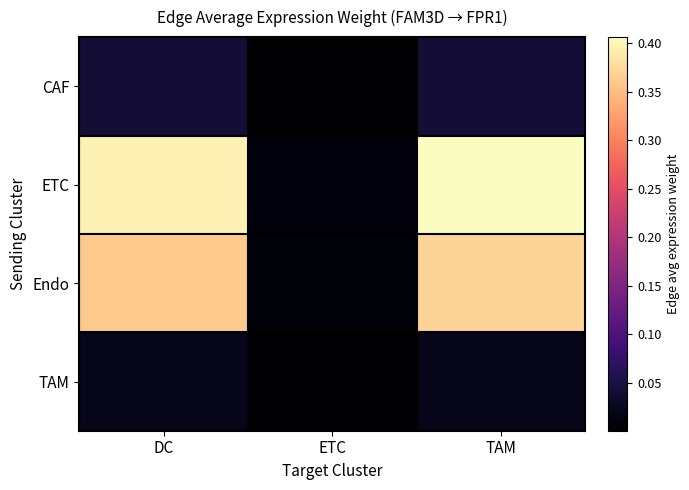

Reading left to right, list all the values displayed in this chart.

CAF: DC=0.0	ETC=0.0	TAM=0.0
ETC: DC=0.4	ETC=0.0	TAM=0.4
Endo: DC=0.4	ETC=0.0	TAM=0.4
TAM: DC=0.0	ETC=0.0	TAM=0.0